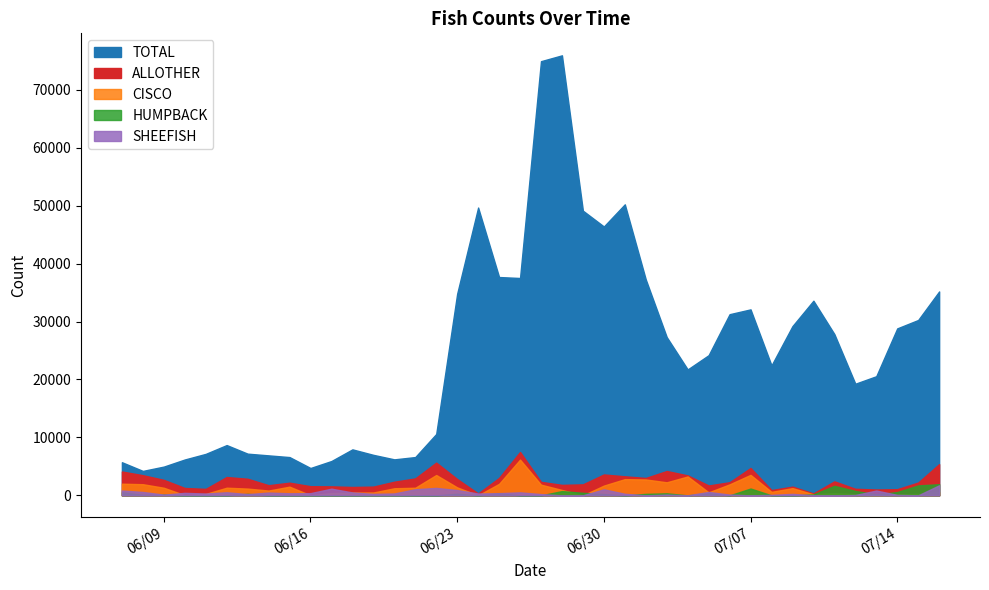

What is the difference between the second highest and minimum values in the CISCO series?

3537